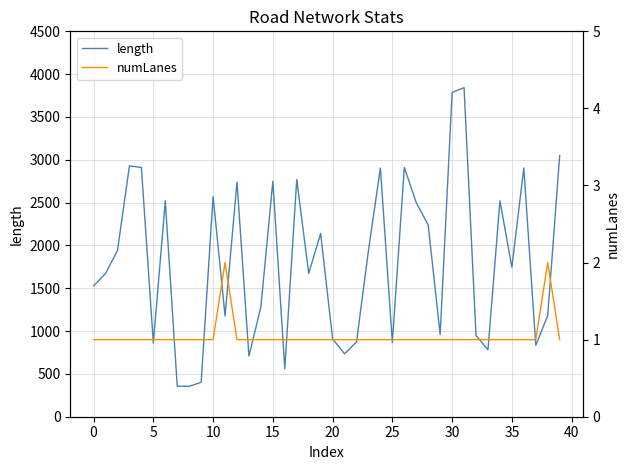

True or false: length and numLanes cross at least once.

False